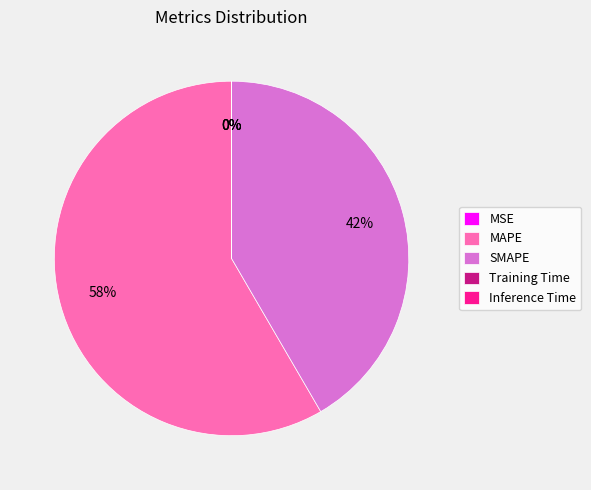

Does MAPE represent more than half of the total?

Yes